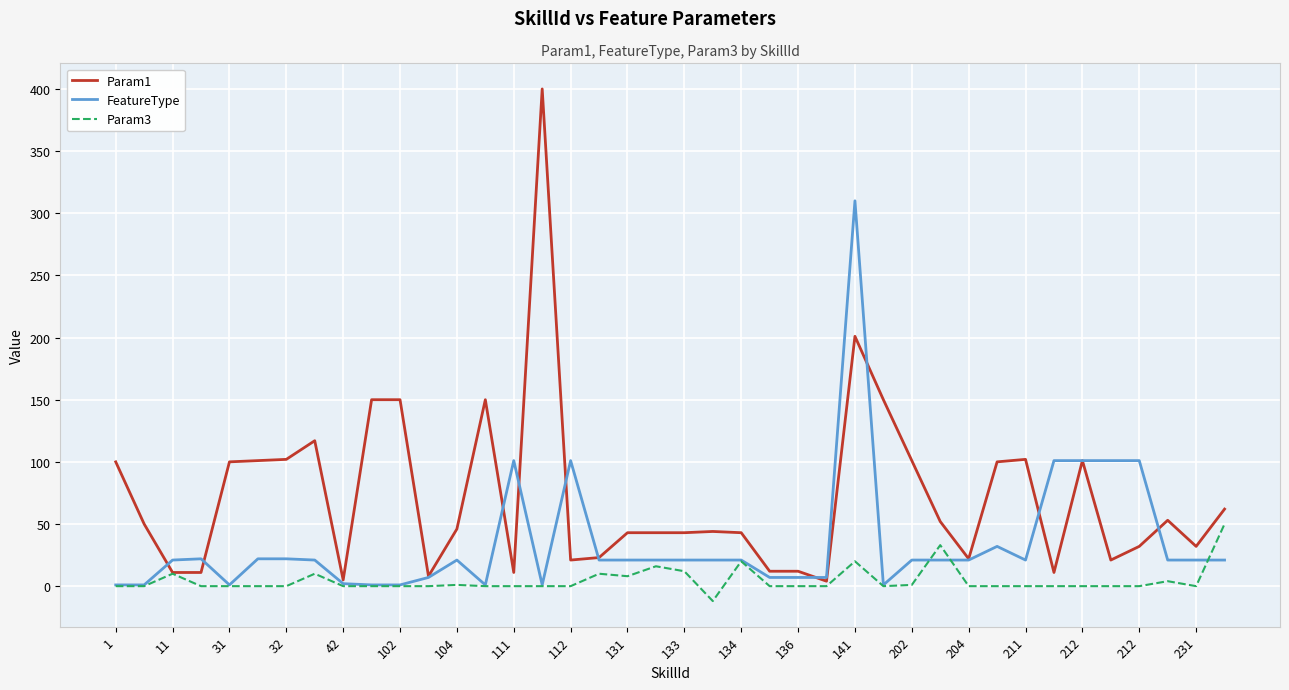

What is the greatest value displayed?

400